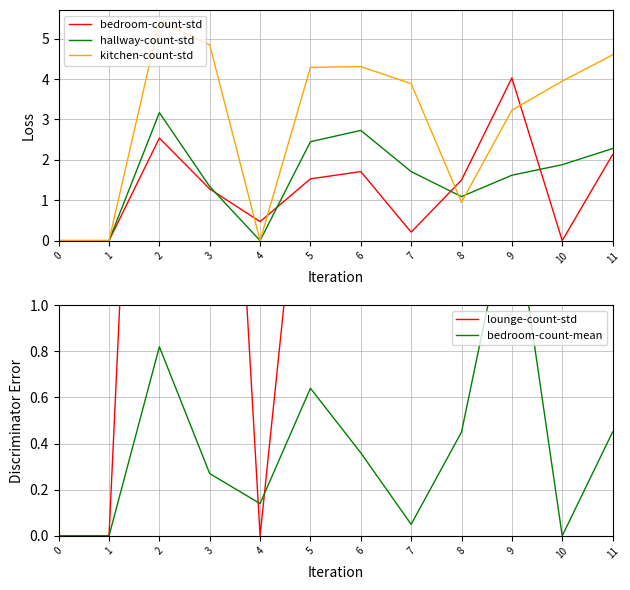

True or false: bedroom-count-mean has a value of 0.5 at 8.

True